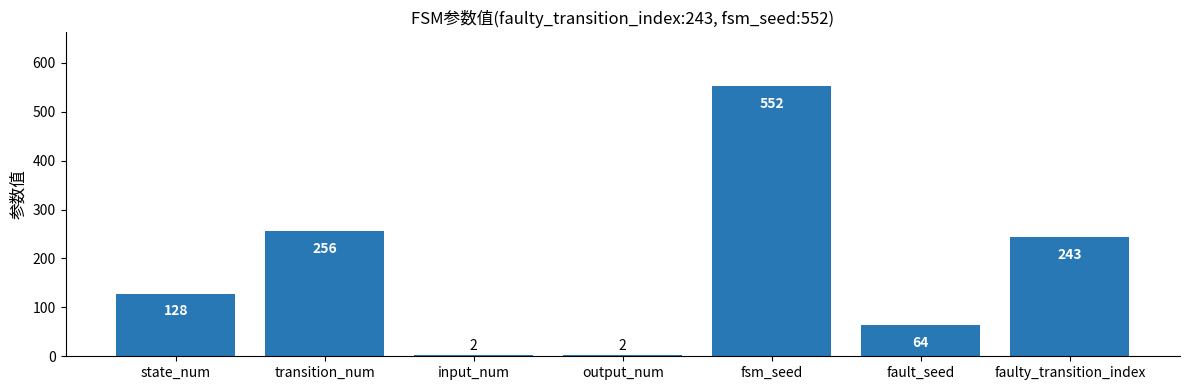

What is the value of the 4th bar from the left?

2